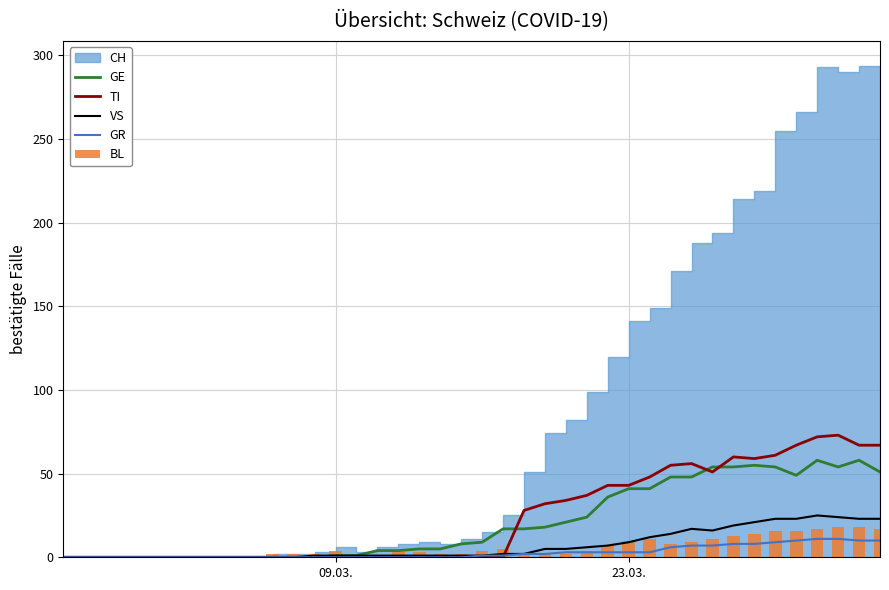

What is the highest value of the TI series?

73